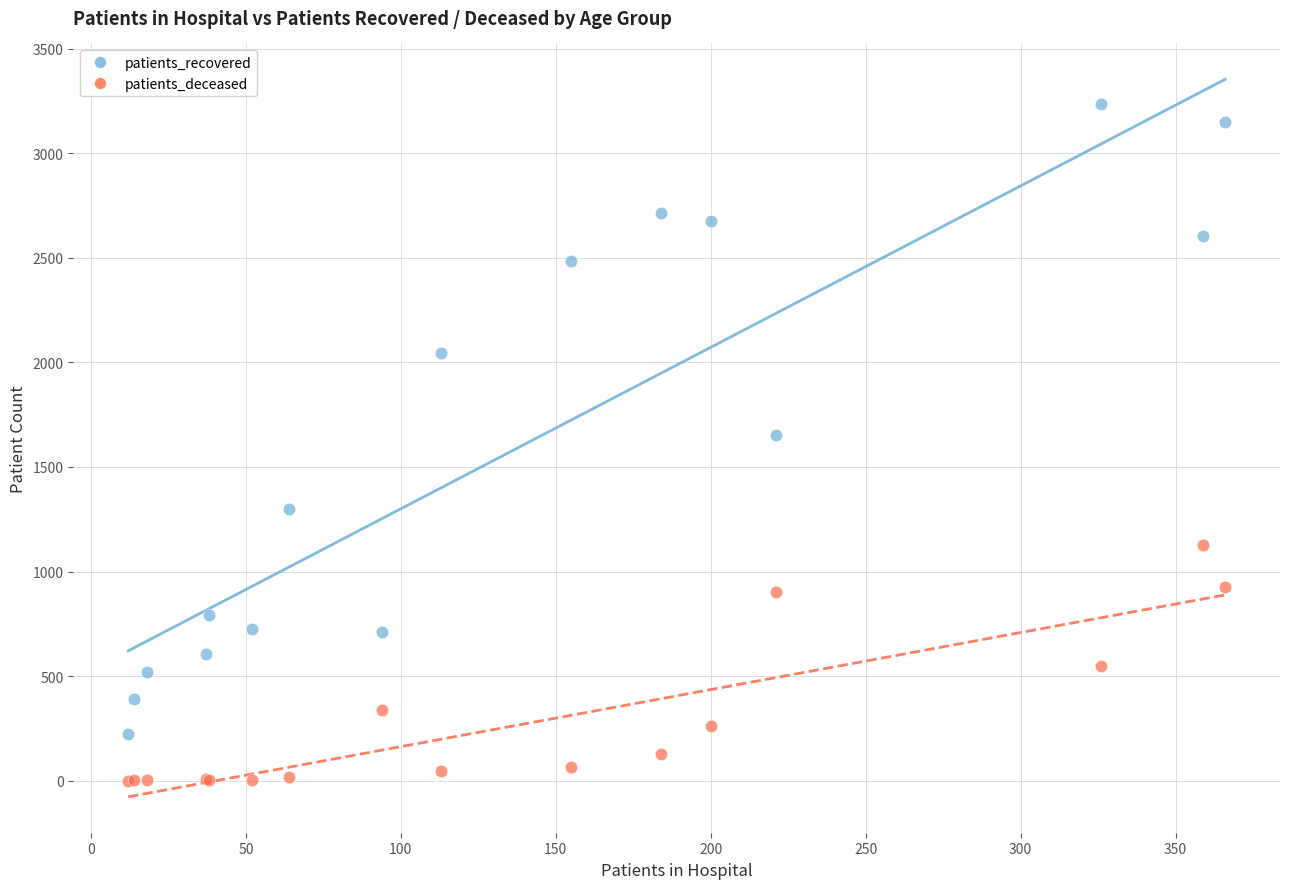

In the patients_recovered series, what Y value is closest to 1731?

1655